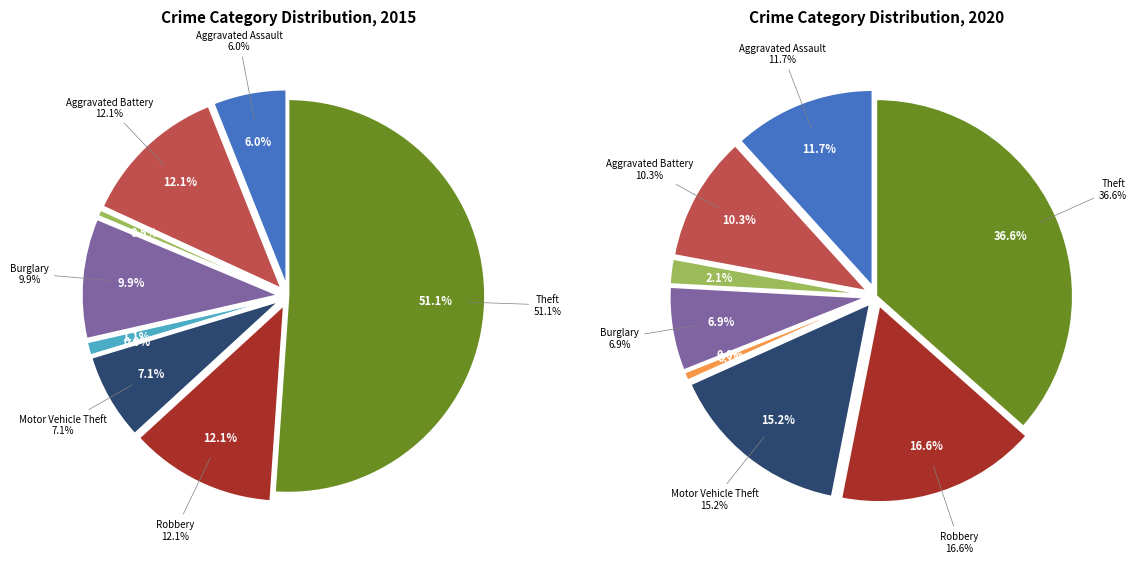

Which series has the widest spread of values?

2015